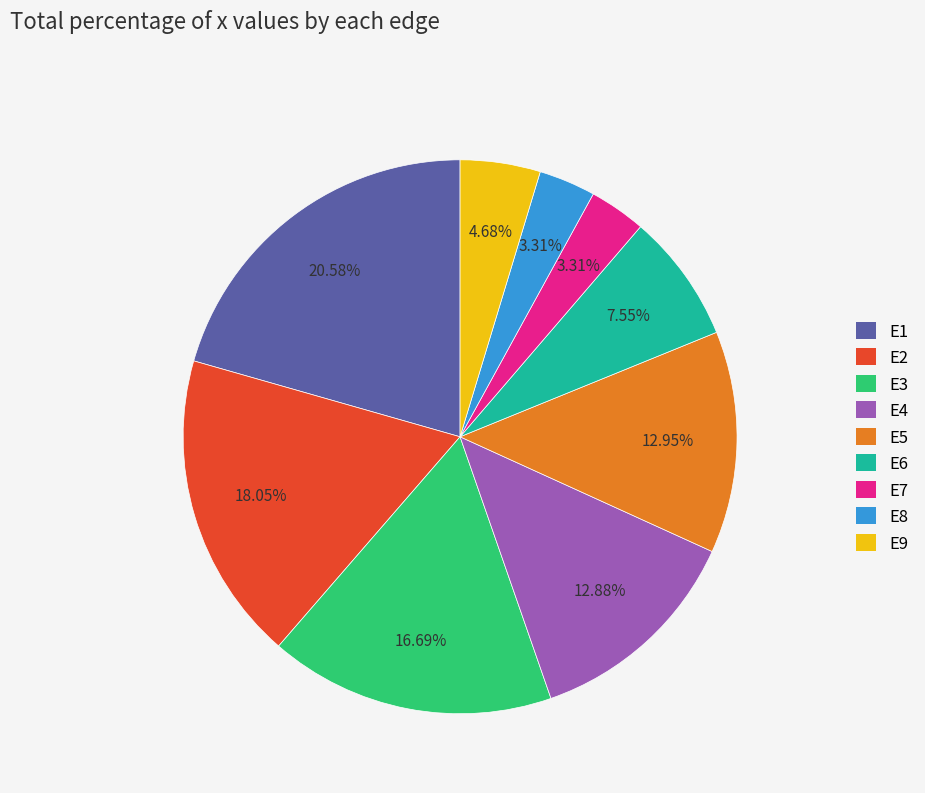

To the nearest percent, what is the difference between the largest and smallest slice percentages?

17%